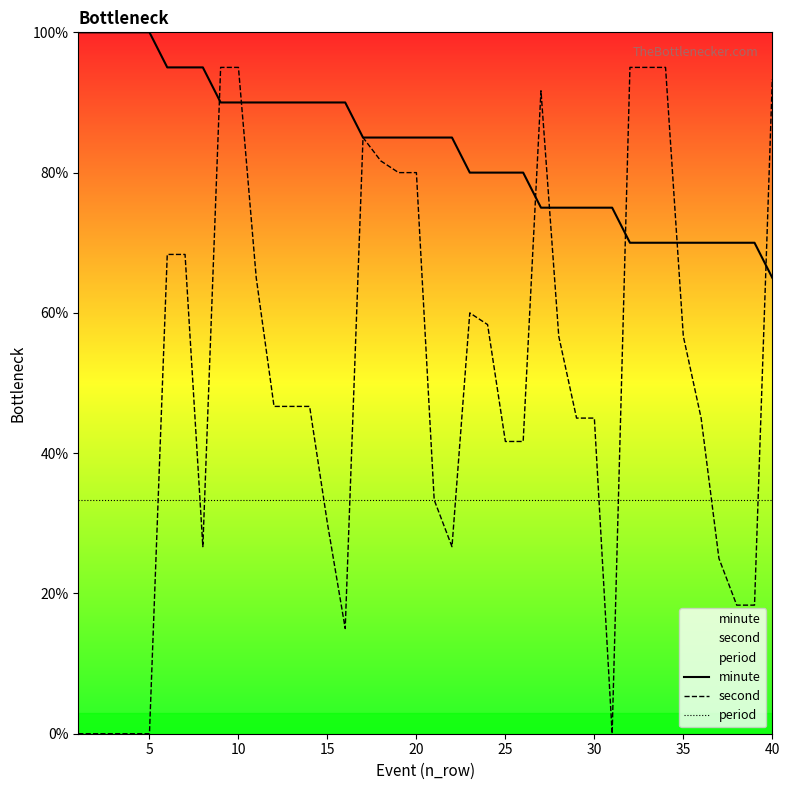

Which series ends up on top after the final intersection of second and period?

second